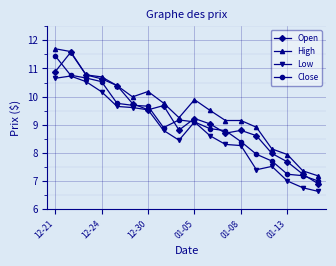

True or false: Close and High cross at least once.

False